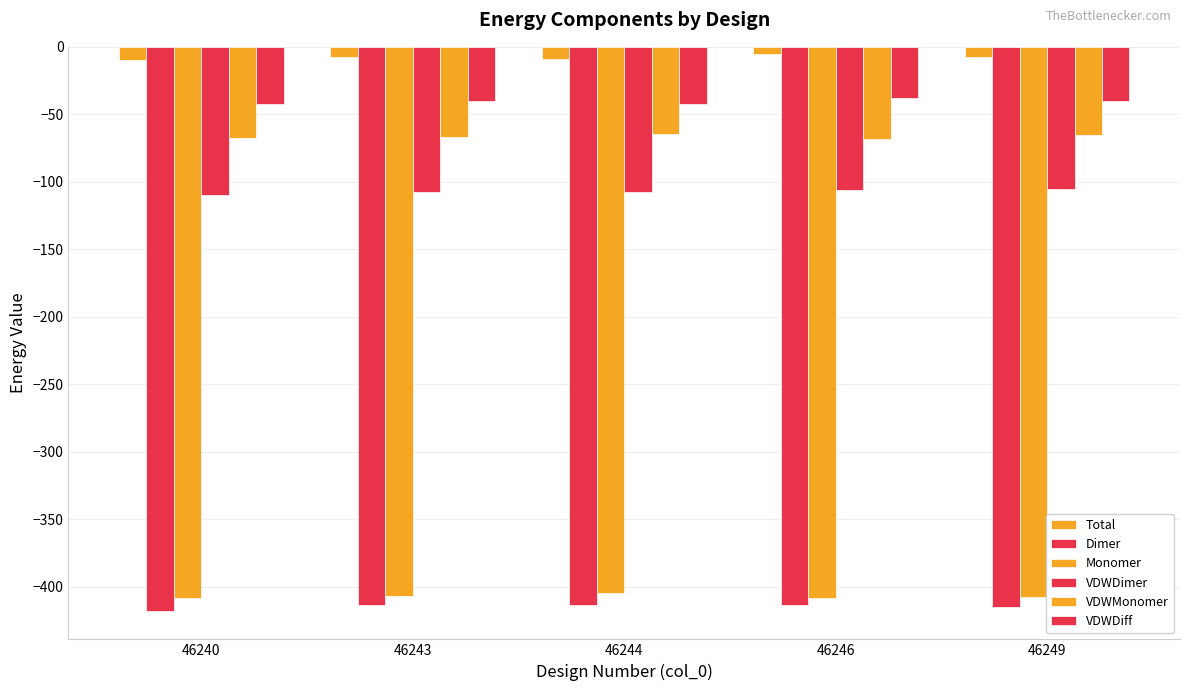

Which label corresponds to the smallest value in the chart?

46240